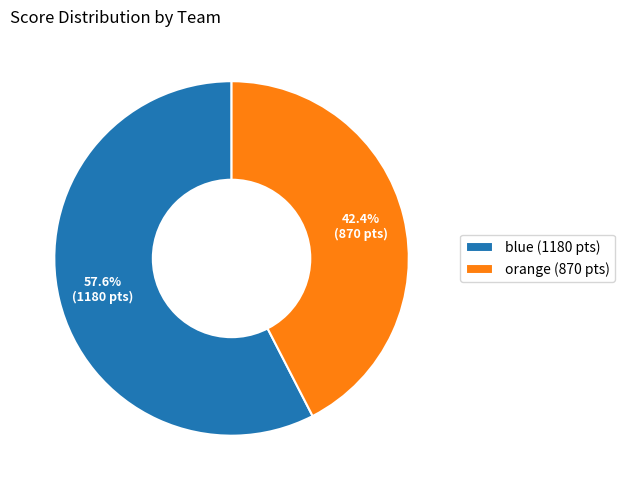

What is the ratio of the value at orange to the value at blue?

0.7